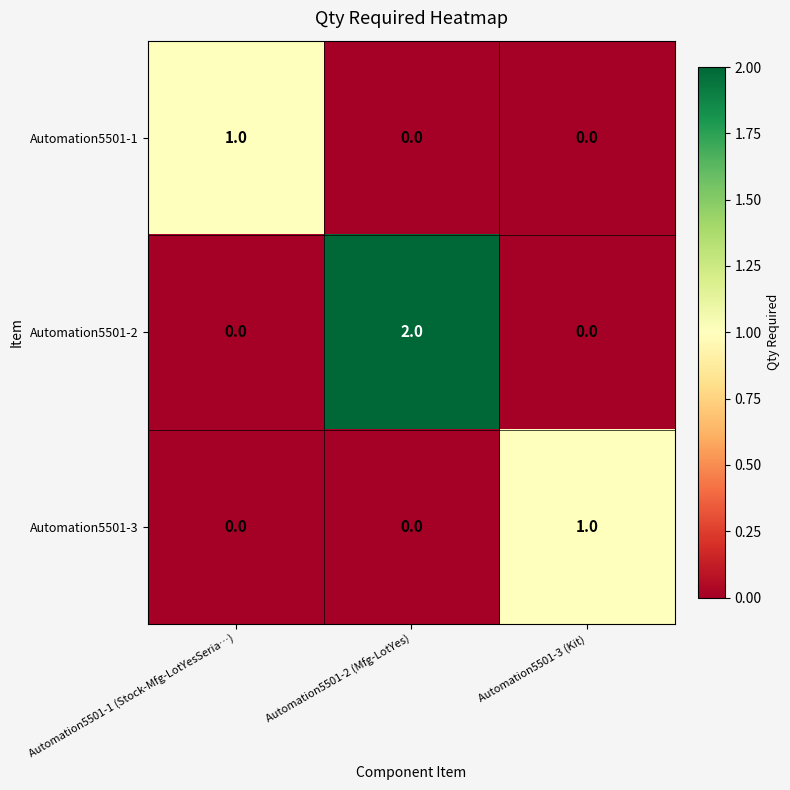

Reading left to right, what are all the values shown in this chart?

Automation5501-1: 1	0	0
Automation5501-2: 0	2	0
Automation5501-3: 0	0	1